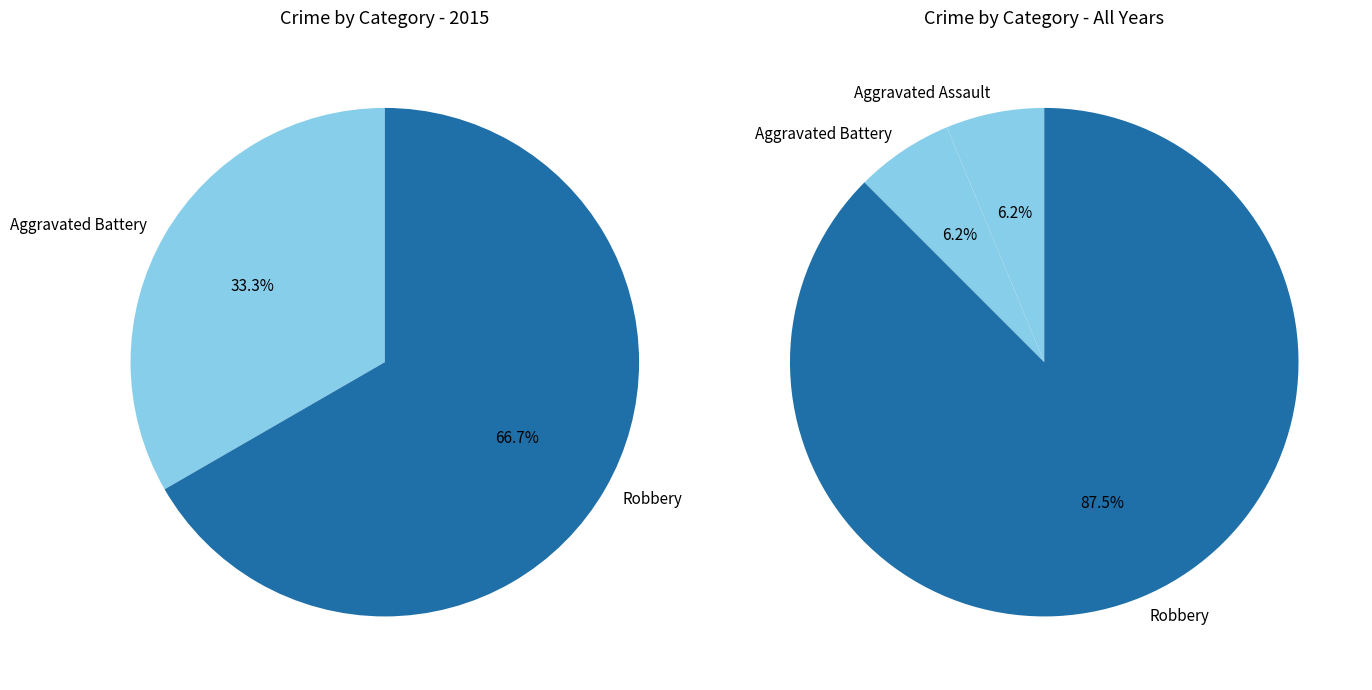

Which has a higher value, Robbery or Aggravated Battery?

Robbery